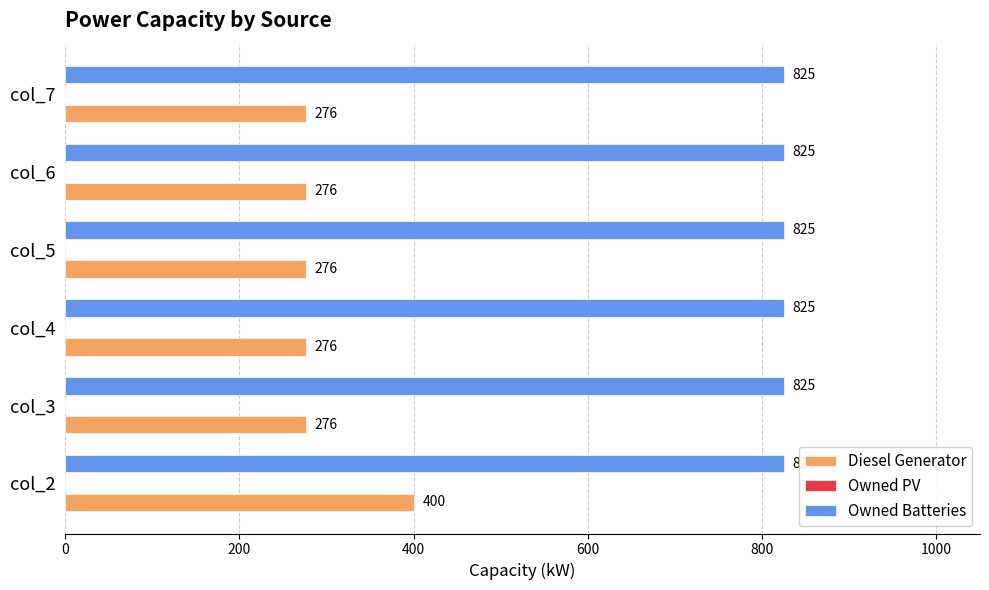

Is it true that Diesel Generator equals 78 at col_6?

False